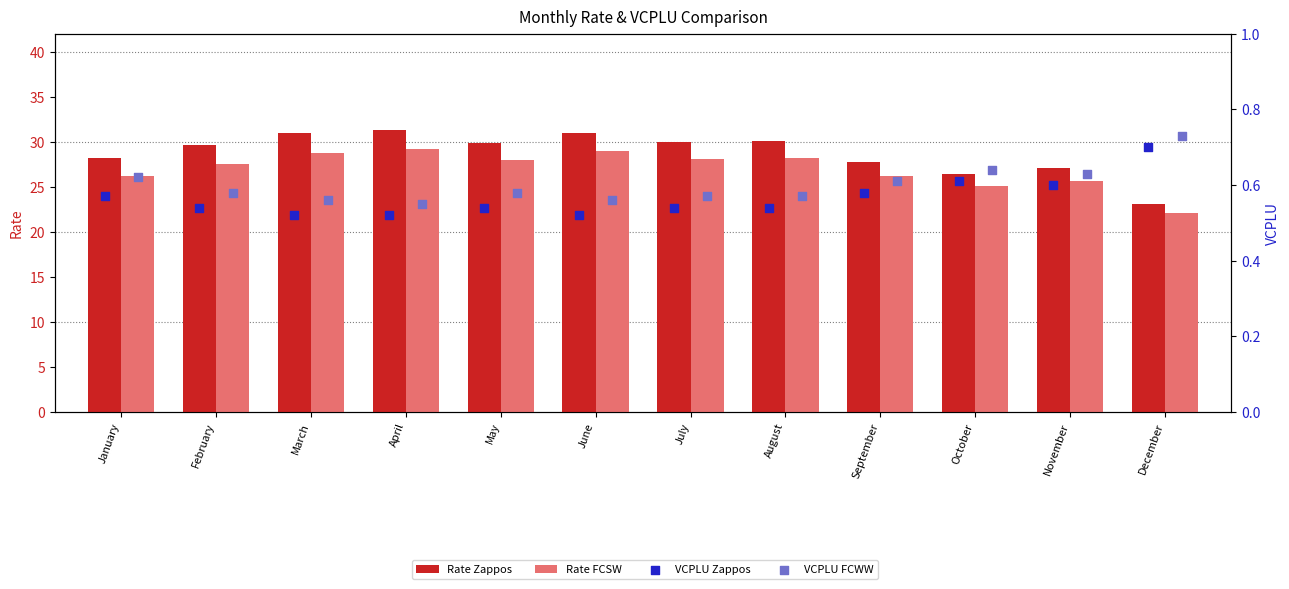

Which series has the largest total across all categories?

Rate Zappos